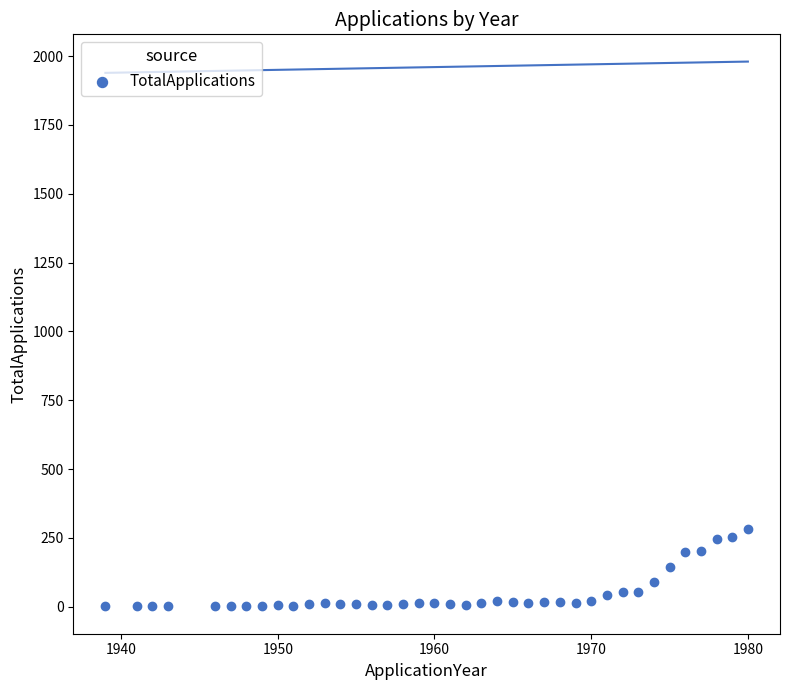

What is the range of X values (max minus min)?

41